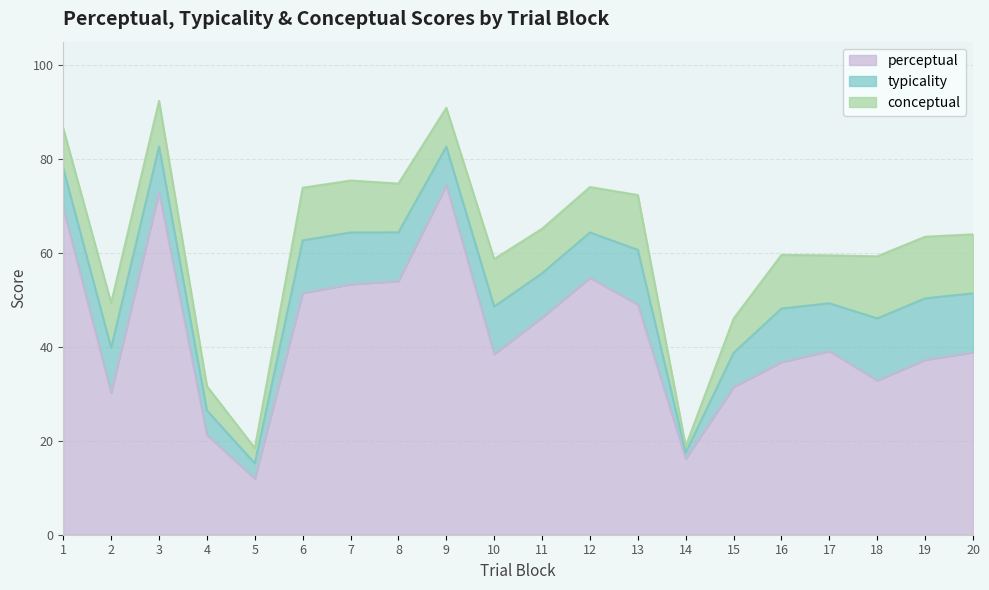

The value of perceptual at 12 is 36.2. True or false?

False